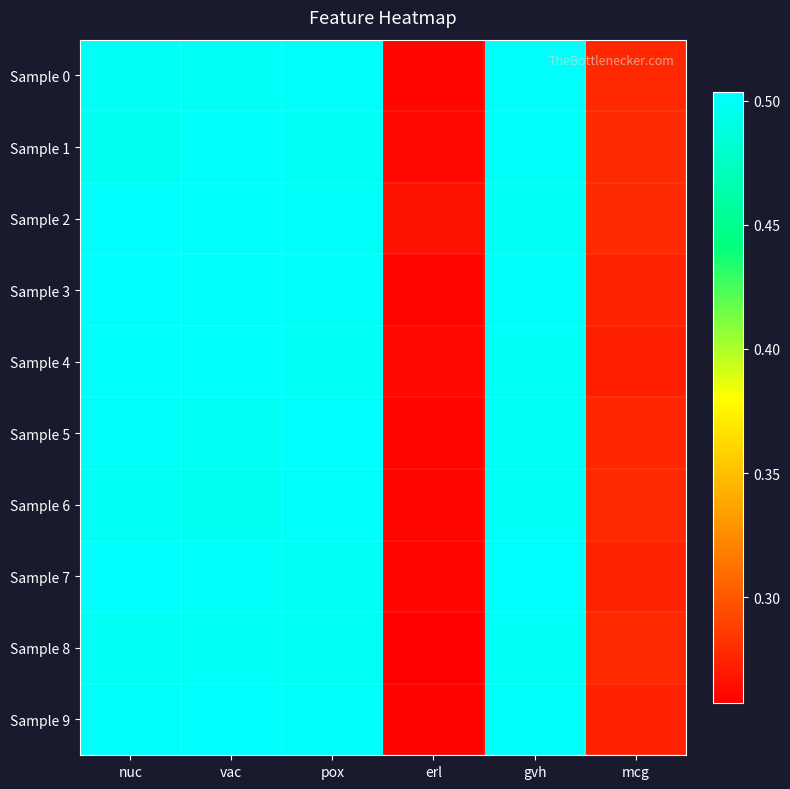

Rank the series by their maximum value, from highest to lowest.

Sample 3, Sample 7, Sample 2, Sample 9, Sample 5, Sample 0, Sample 6, Sample 4, Sample 1, Sample 8